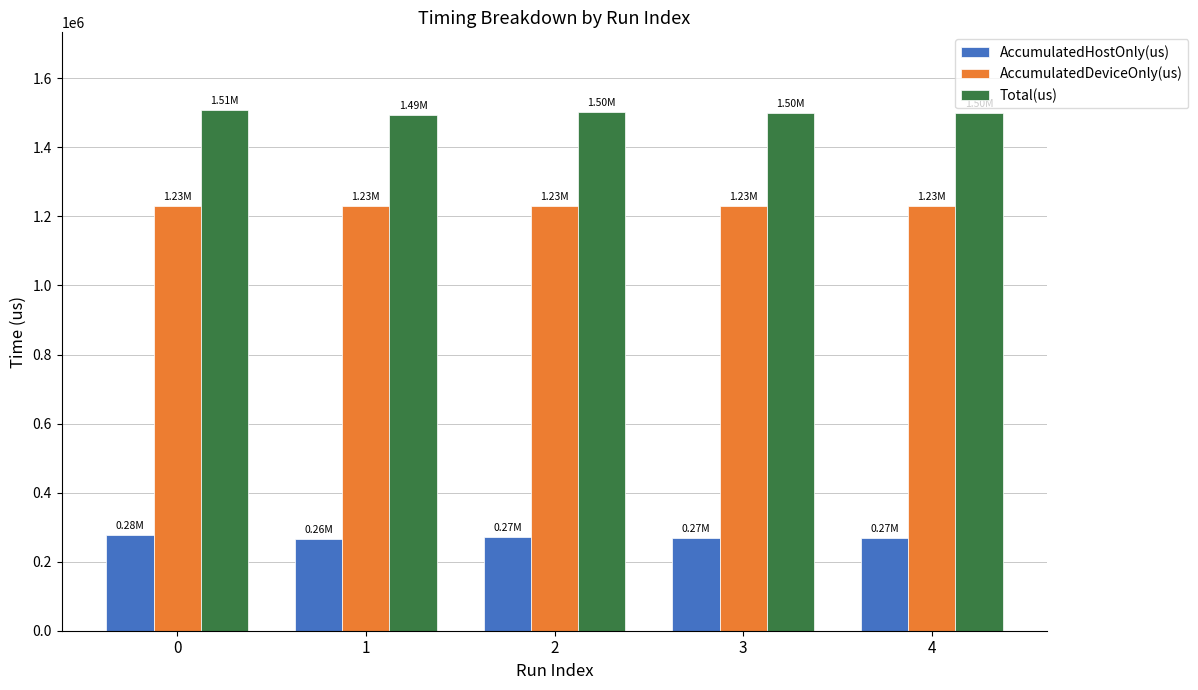

What is the sum of all AccumulatedHostOnly(us) values?

1349996.4